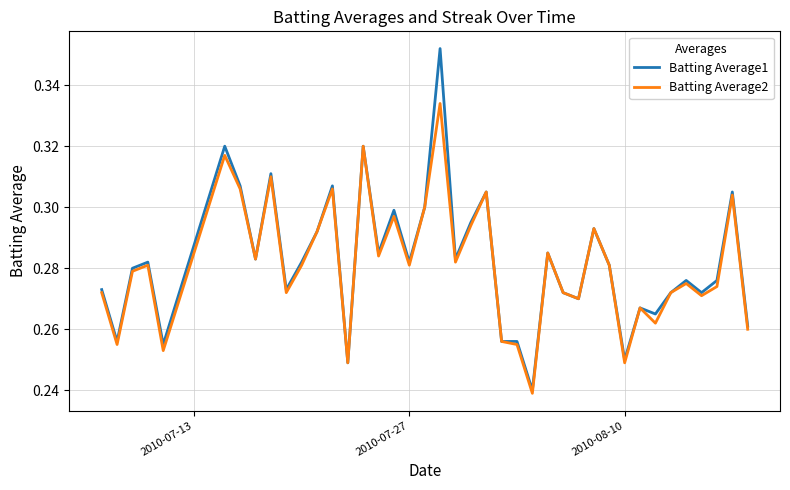

Rank the series by their maximum value, from highest to lowest.

Batting Average1, Batting Average2